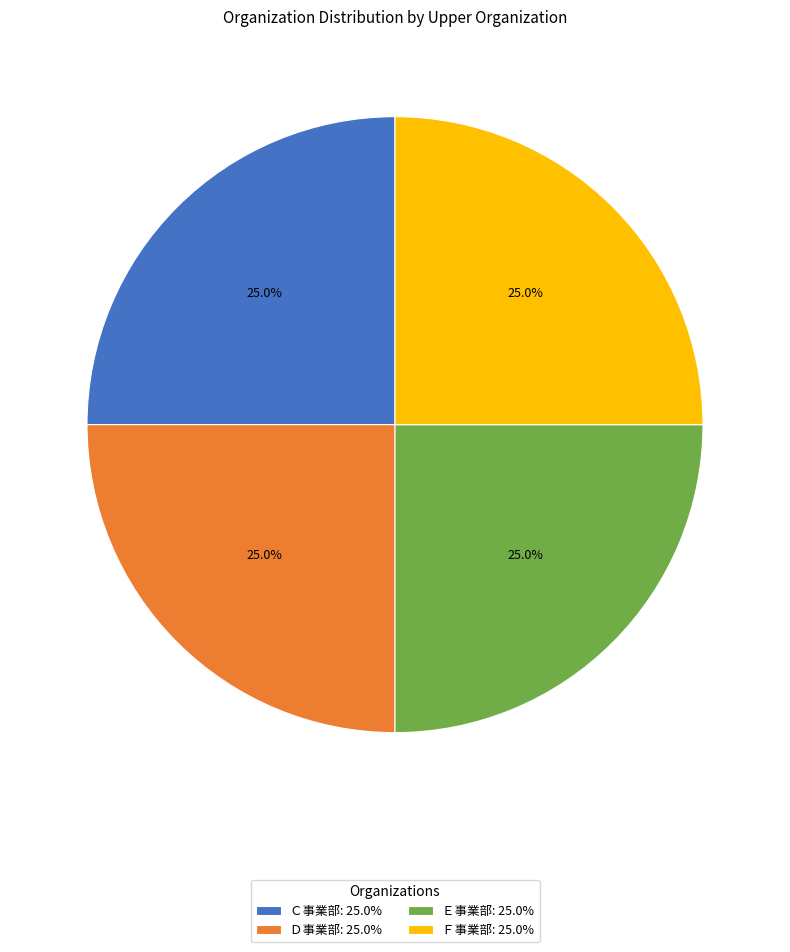

What is the total percentage of Ｅ事業部 and Ｆ事業部?

50.0%